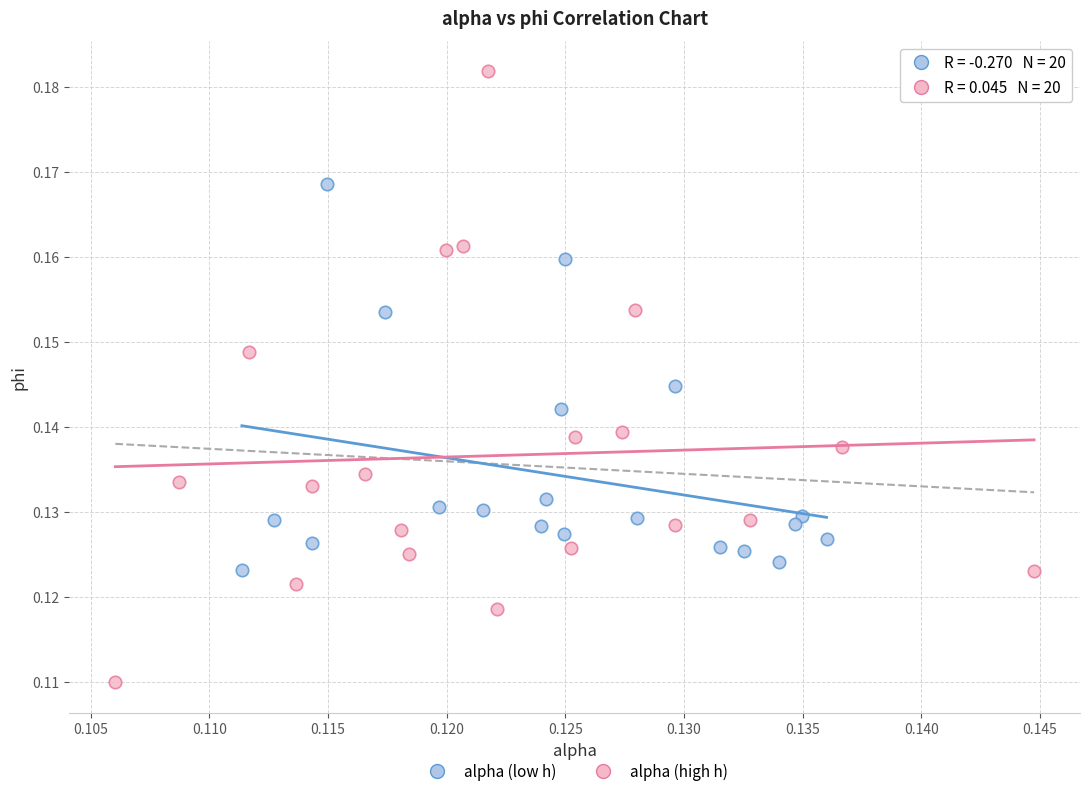

Which series has the largest Y range (max minus min)?

alpha (high h)